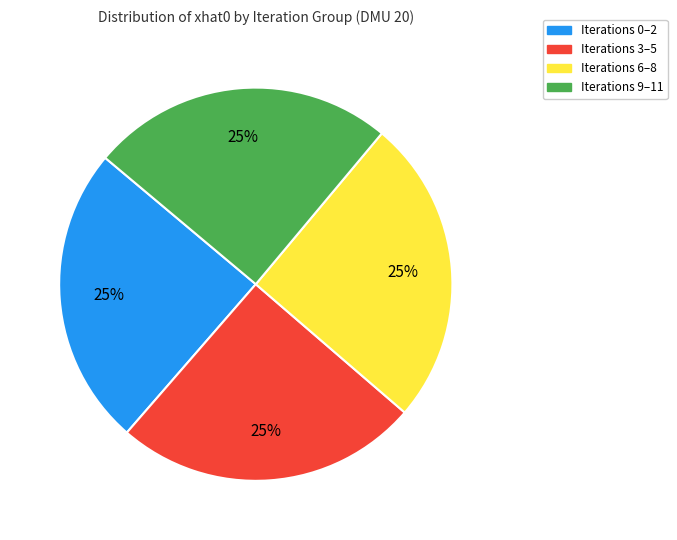

Does any single category account for the majority?

No